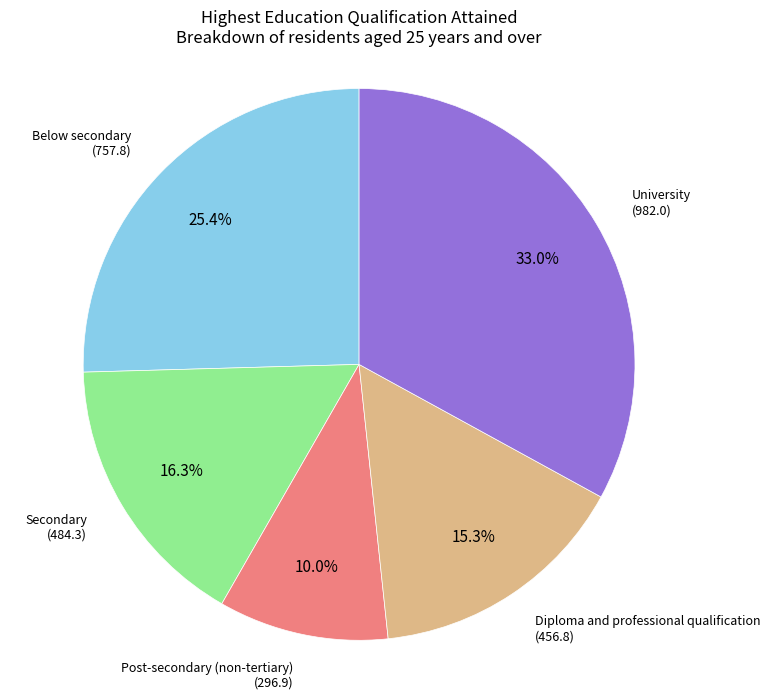

Is there a majority slice in this chart?

No